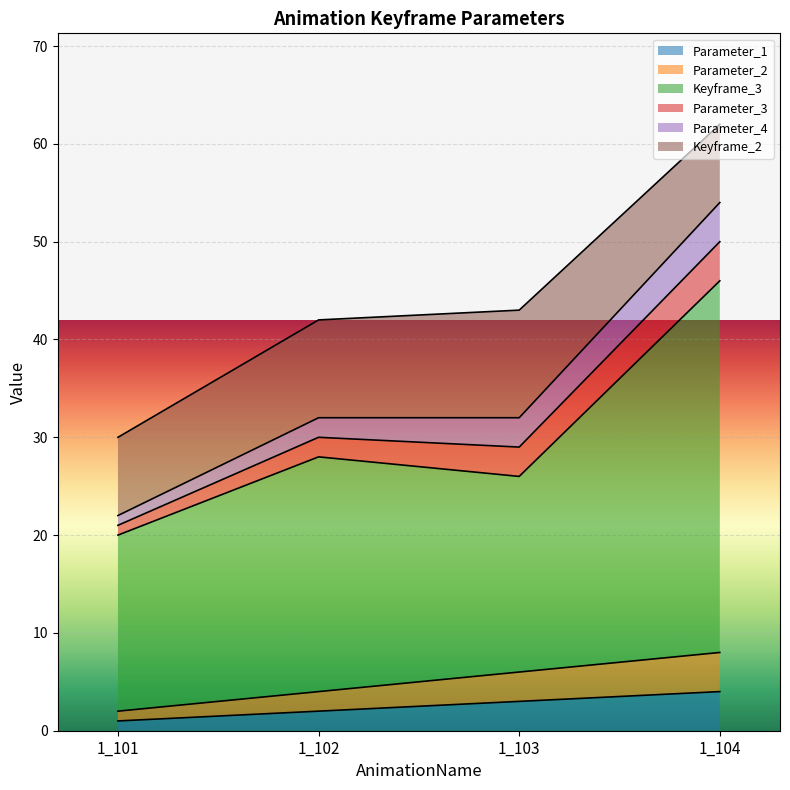

Which series has the largest range (max minus min)?

Keyframe_3